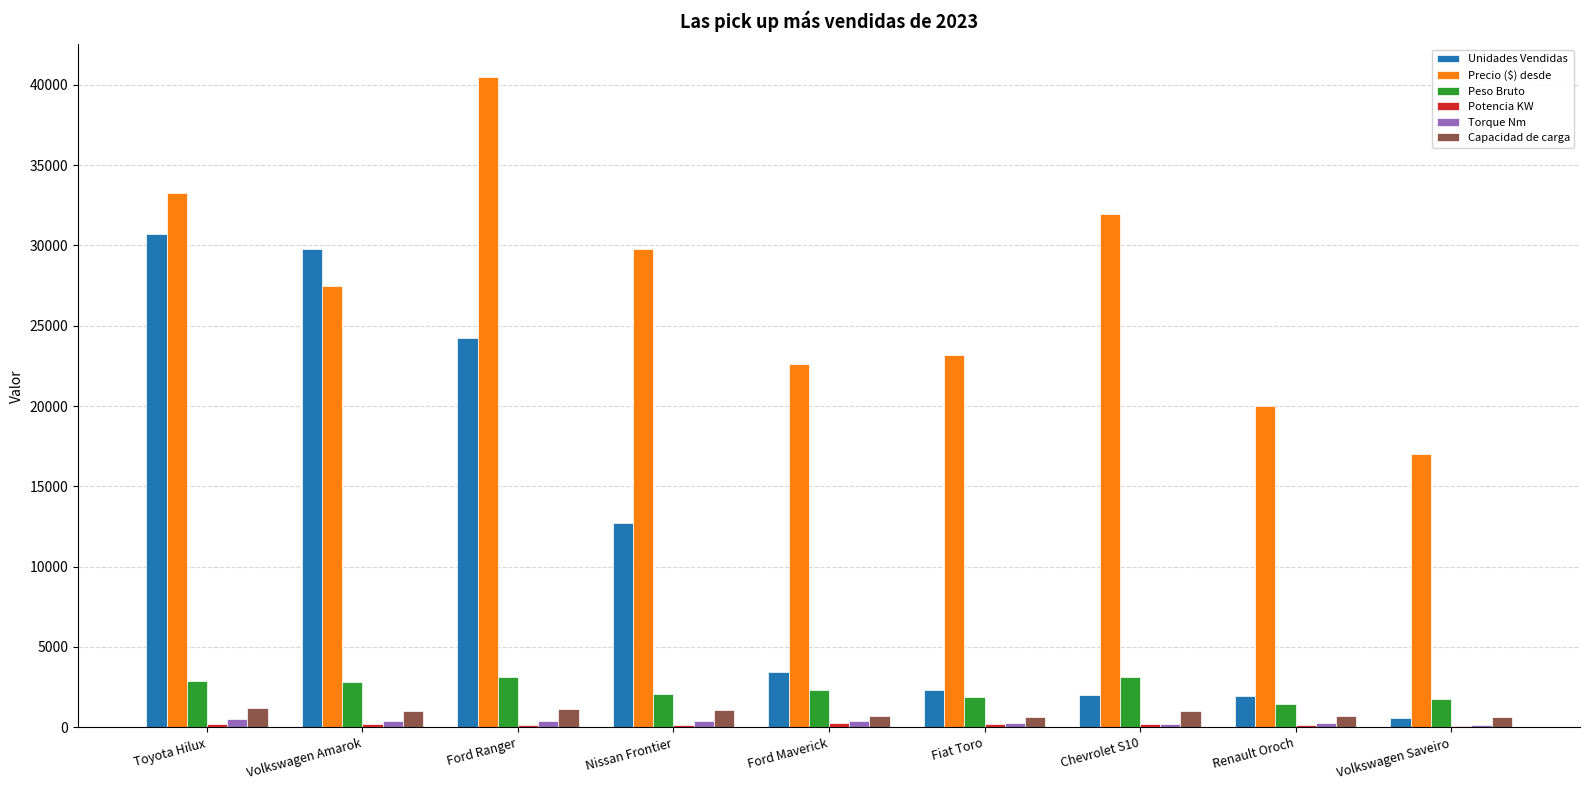

The Unidades Vendidas series shows 17769 at Nissan Frontier. True or false?

False